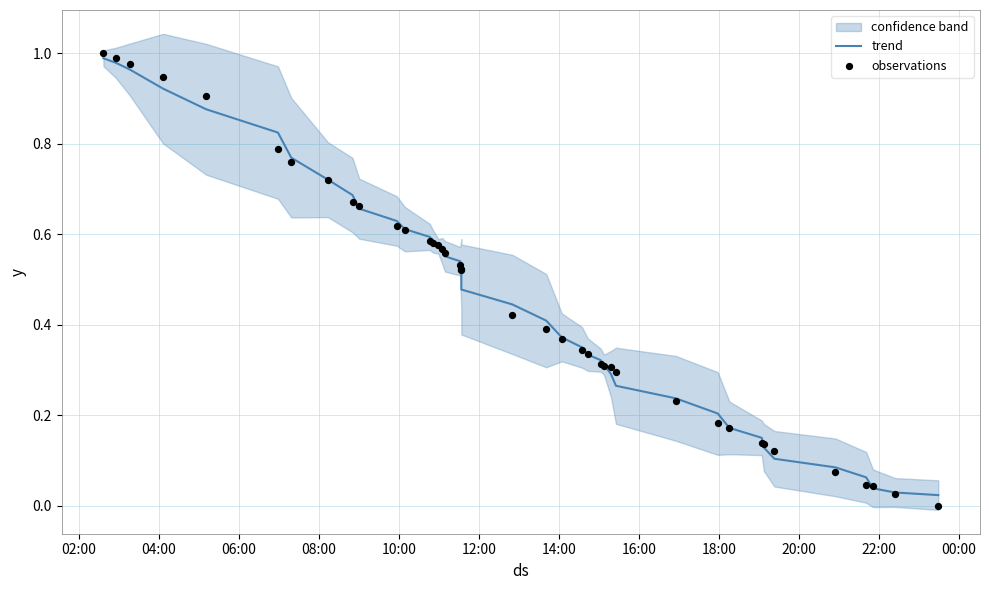

Which series has the largest Y range (max minus min)?

observations